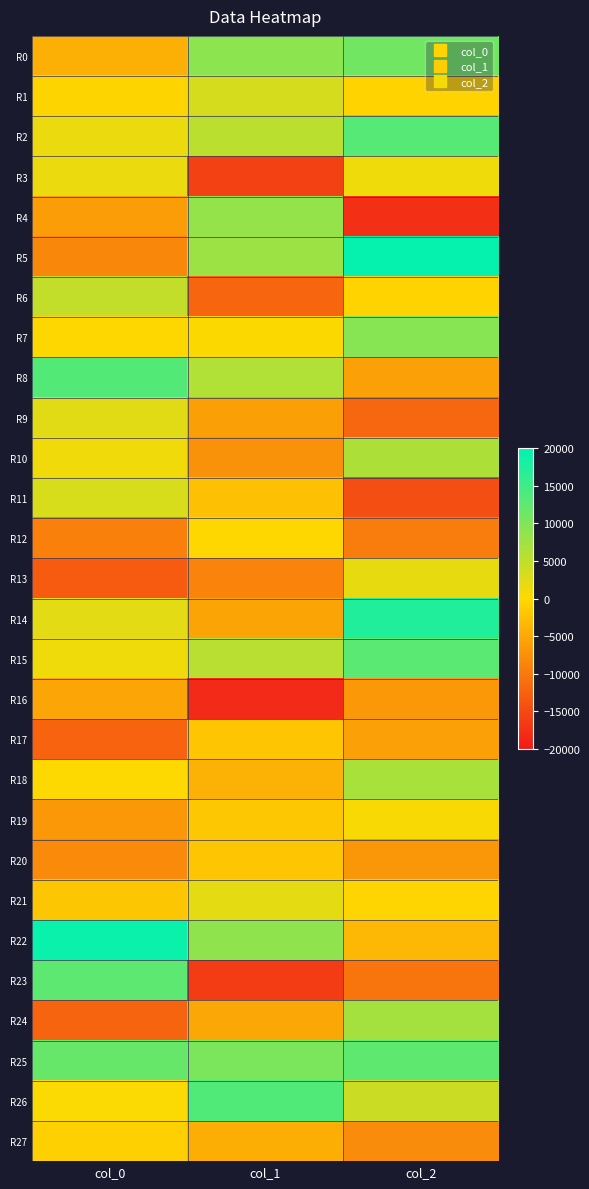

What is the difference between the highest and lowest values at col_1?

31747.5